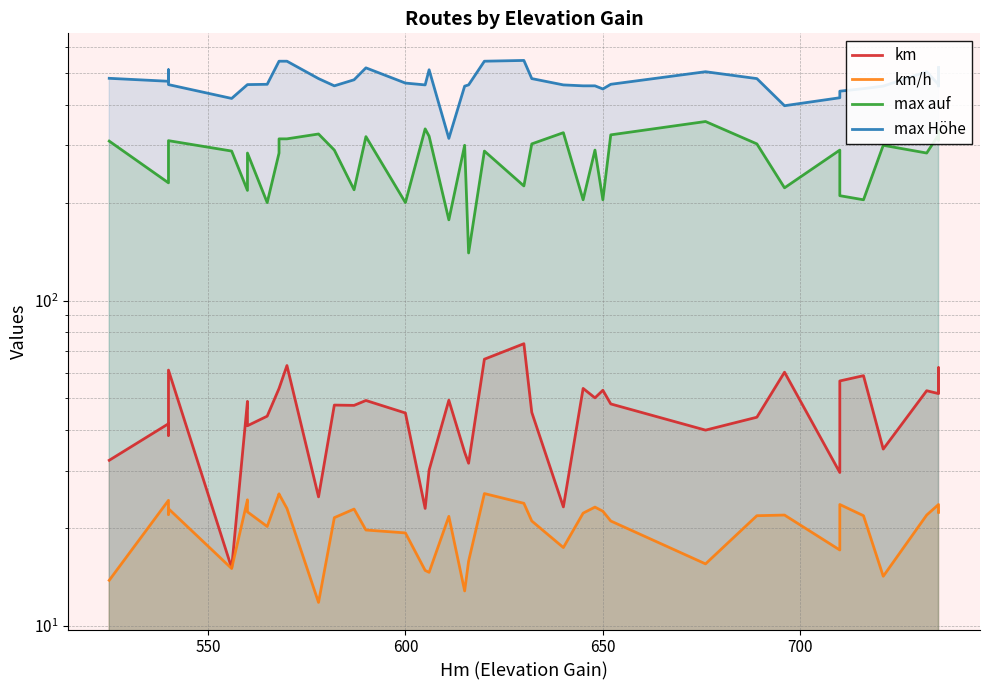

The value of max auf at 38 is 451.2. True or false?

False